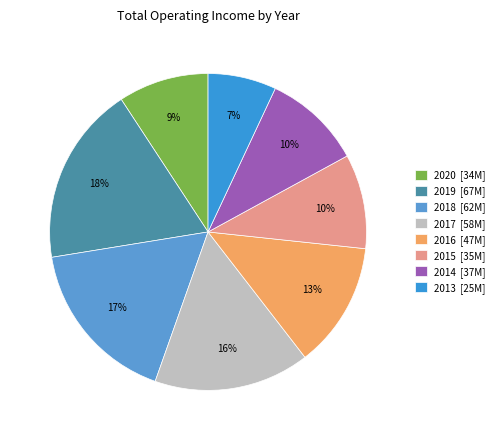

Approximately how many times larger is the value at 2018 compared to 2016?

1.3